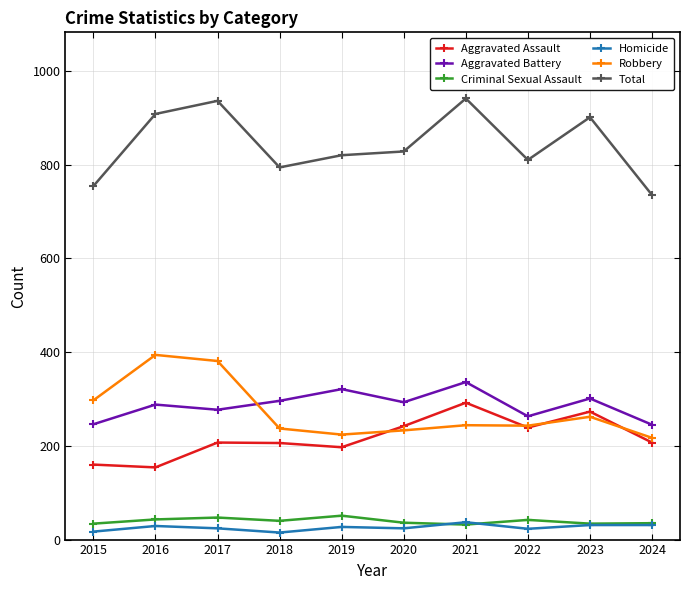

Which series has the largest total across all categories?

Total